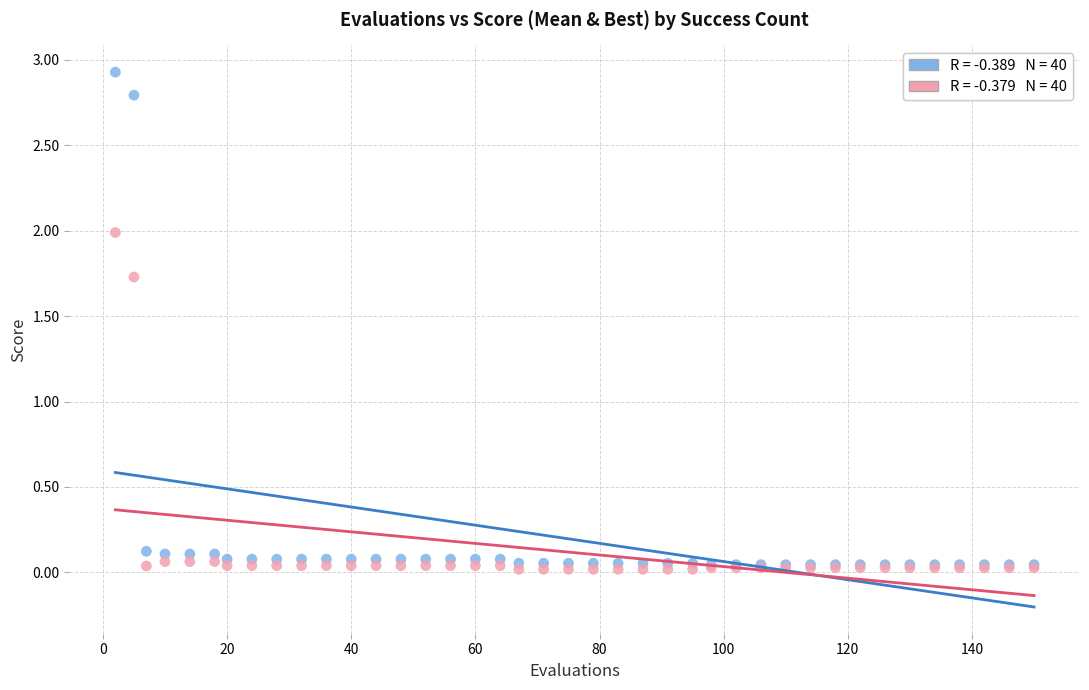

Across all series, what Y value is closest to 1?

1.7